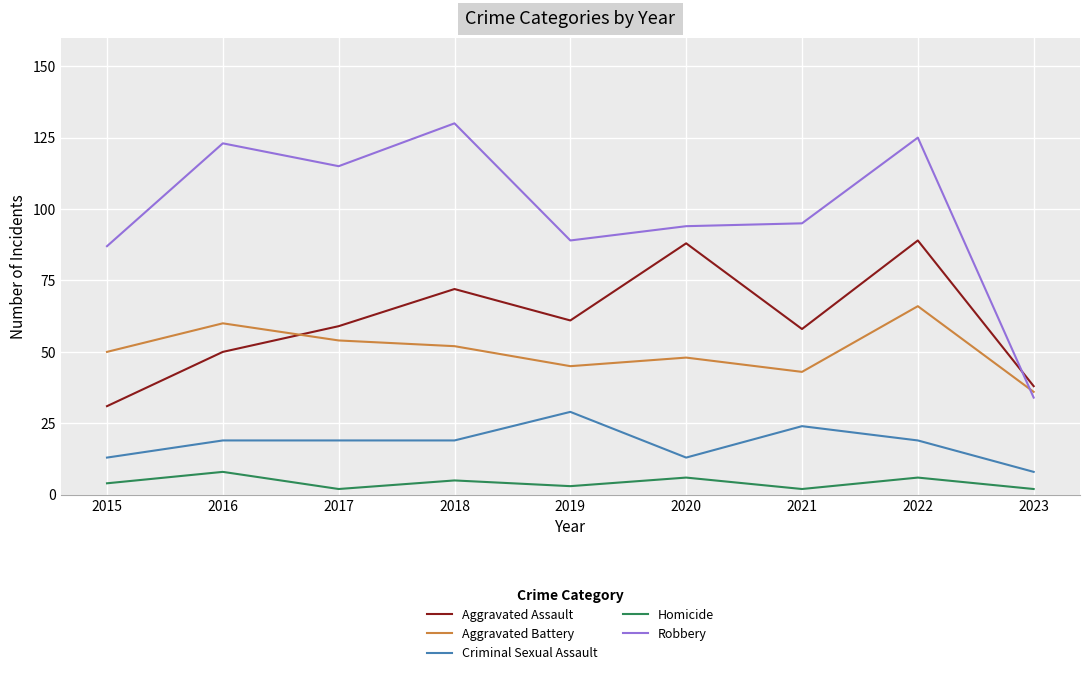

The value of Aggravated Assault at 2019 is 61. True or false?

True